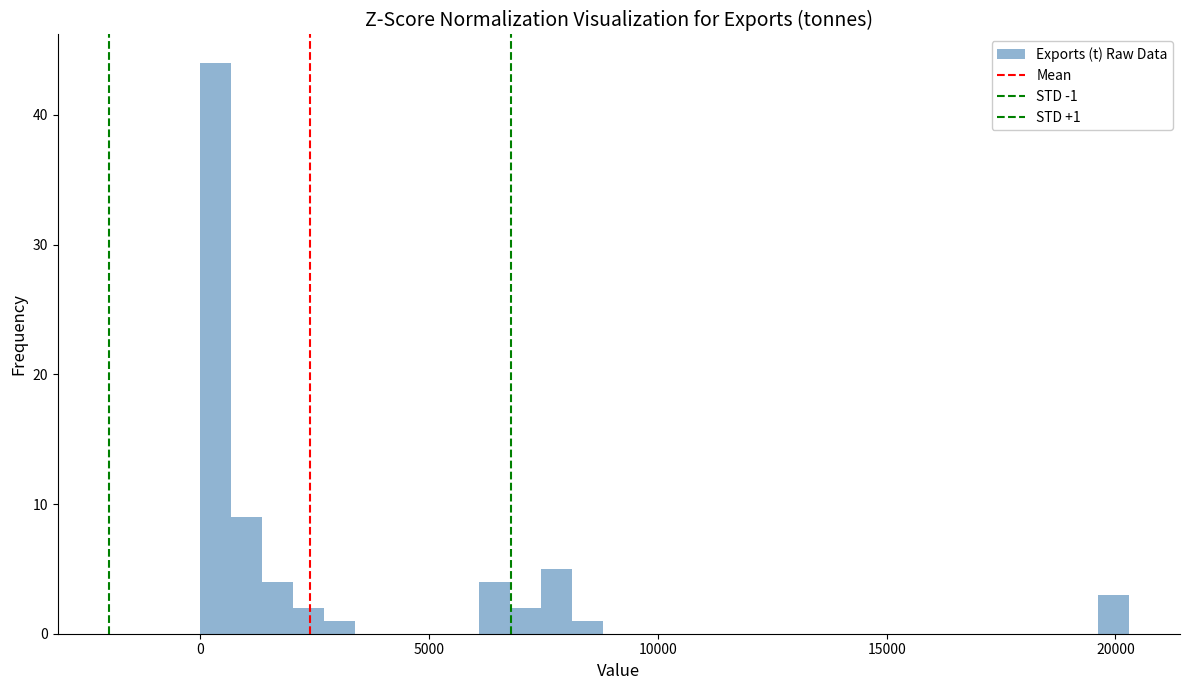

Read against the x-axis, roughly where is the centre of the tallest bar?

500